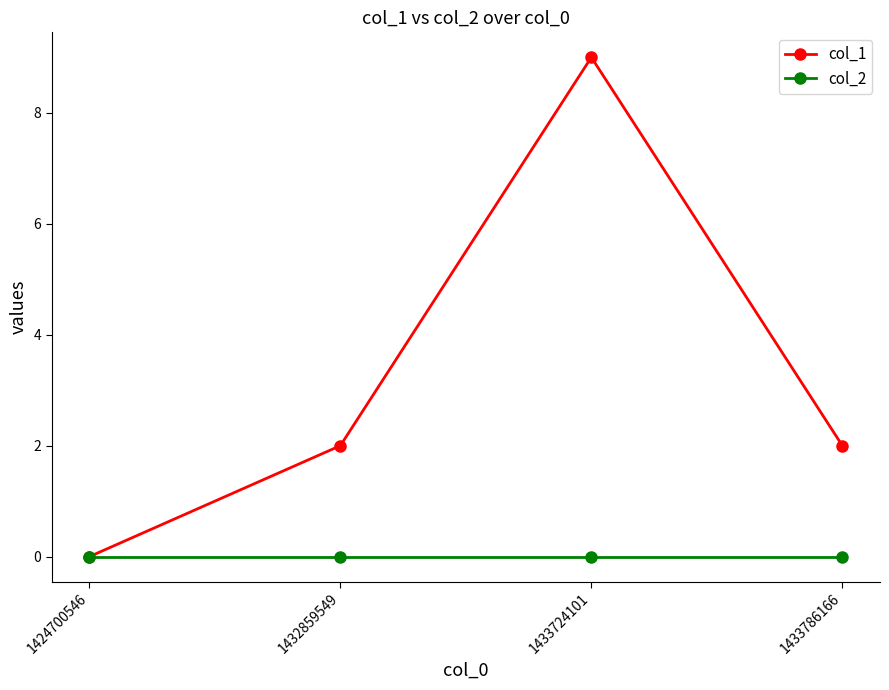

What is the value of the col_1 point at the 3rd from the left?

9